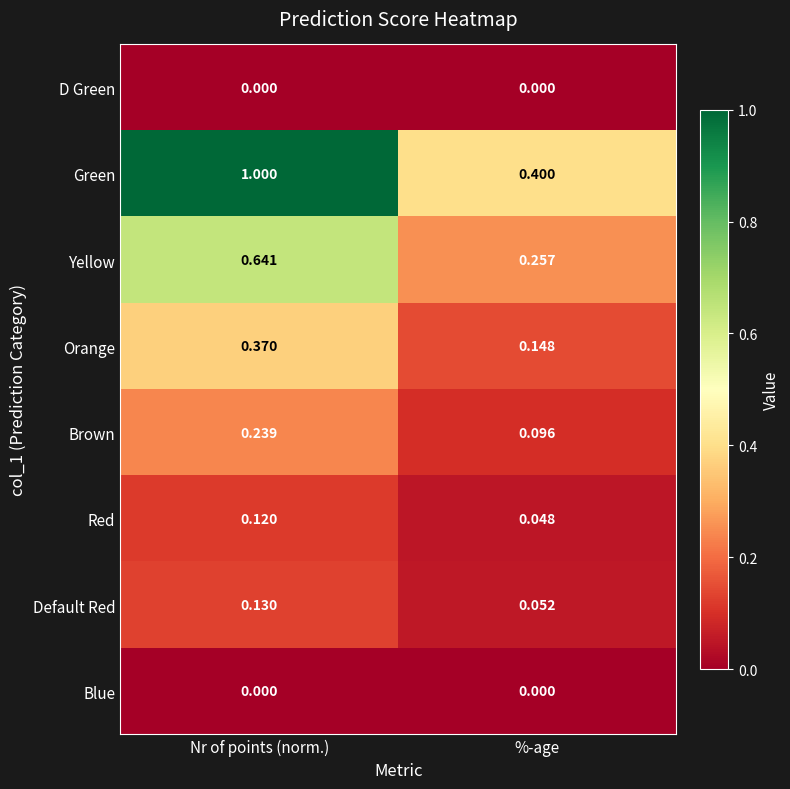

Which series has the largest total across all categories?

Green